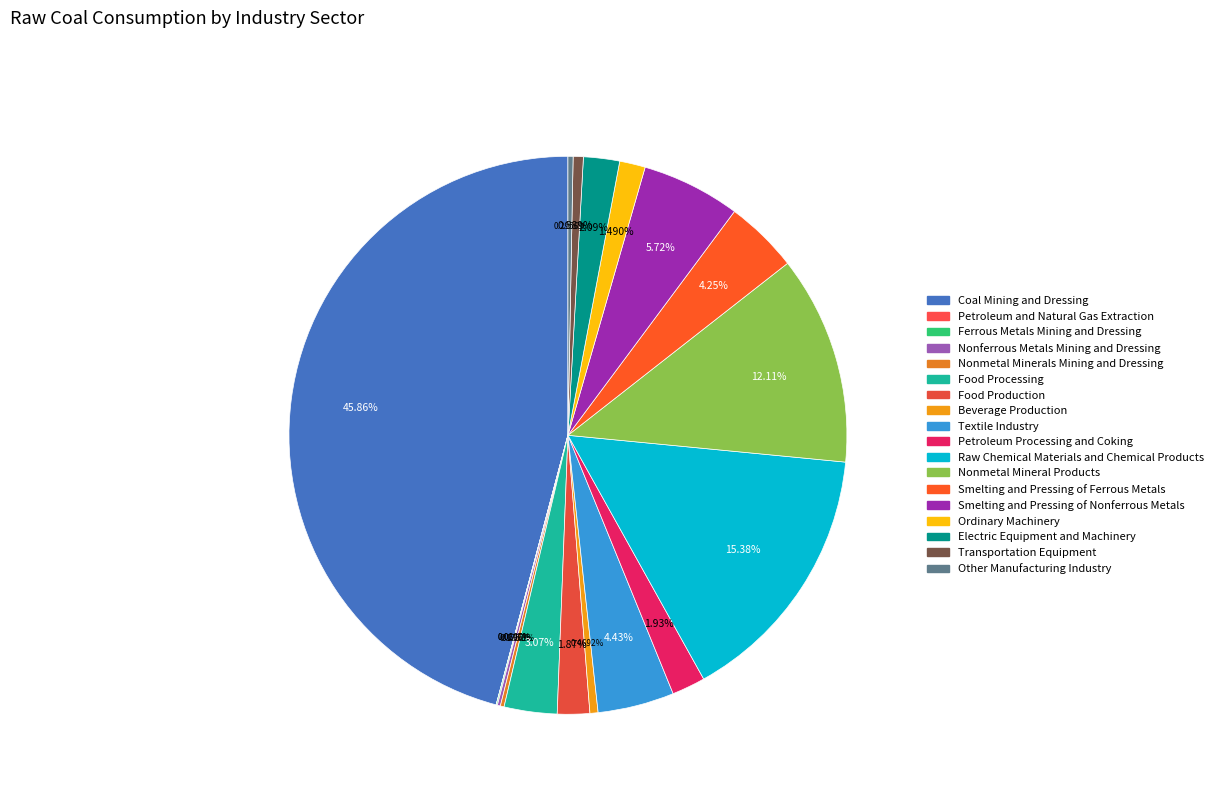

What percentage is the Raw Chemical Materials and Chemical Products slice, to the nearest percent?

15%